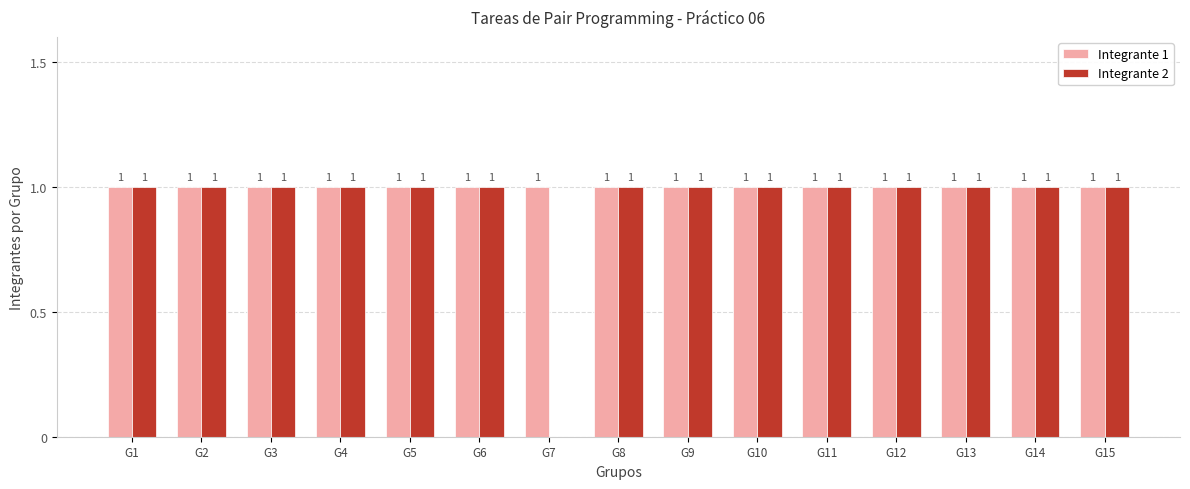

What are all the series names shown in the legend?

Integrante 1, Integrante 2